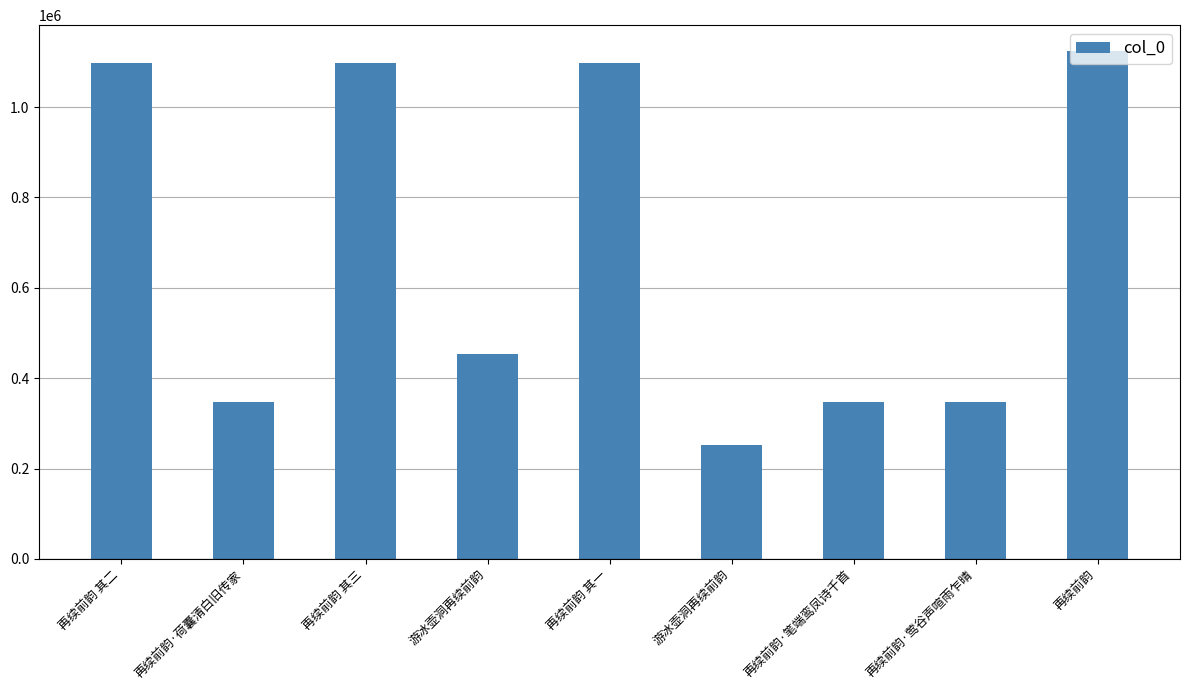

Reading left to right, list all the values displayed in this chart.

再续前韵 其二=1097975	再续前韵·荷囊清白旧传家=346707	再续前韵 其三=1097976	游冰壶洞再续前韵=452936	再续前韵 其一=1097974	游冰壶洞再续前韵=253174	再续前韵·笔端鸾凤诗千首=346738	再续前韵·莺谷声喧雨乍晴=346737	再续前韵=1124899